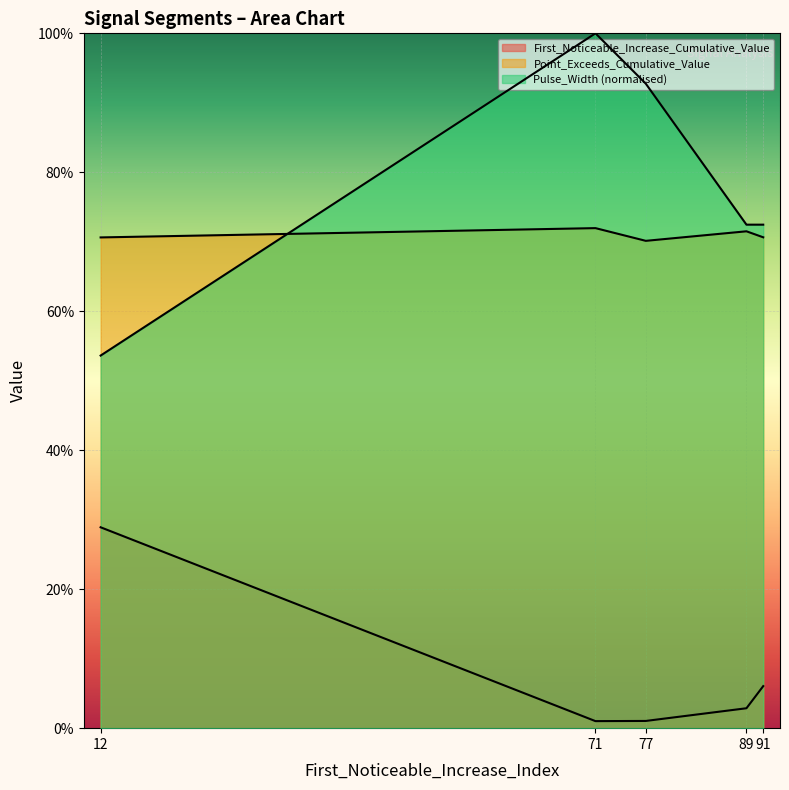

At how many categories does at least one series exceed 0?

5